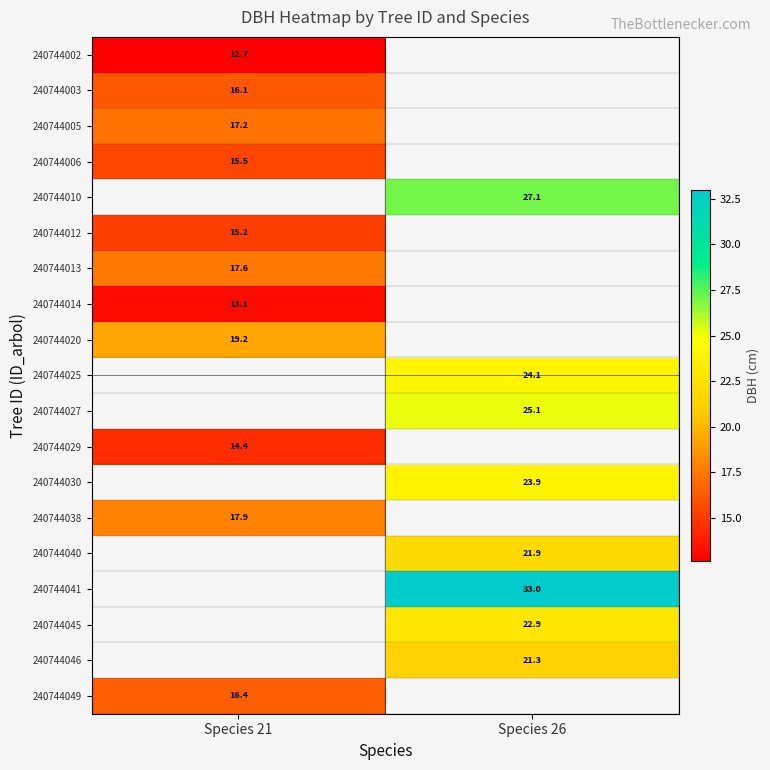

Is the value of 240744025 at Species 26 greater than the value of 240744040 at Species 26?

Yes